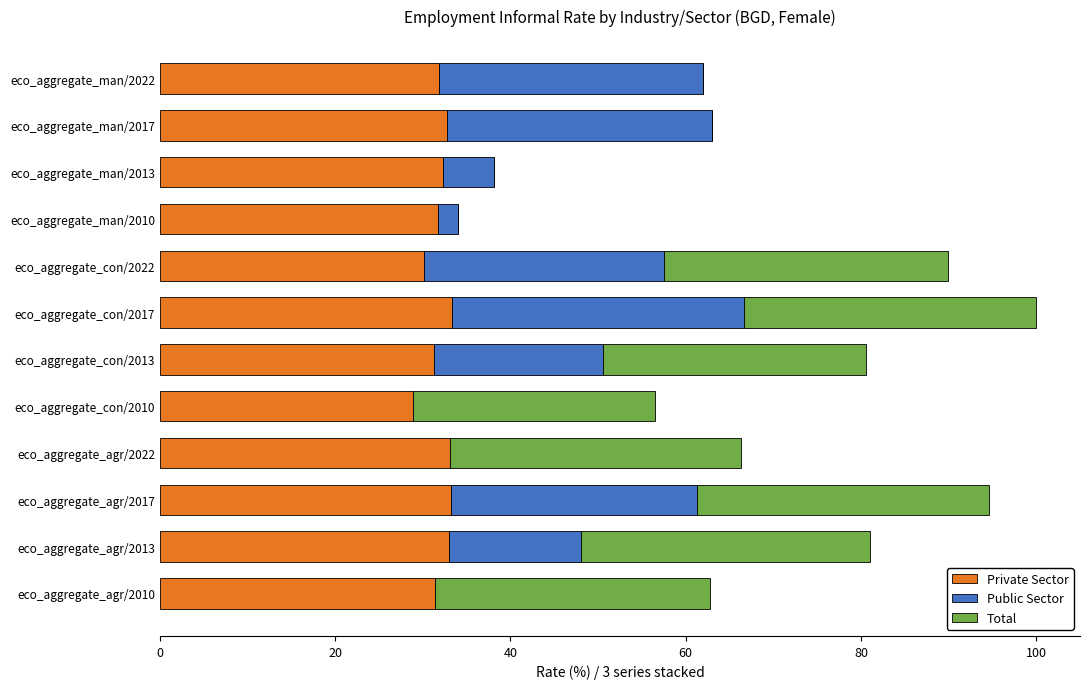

How many data points does each series have?

12